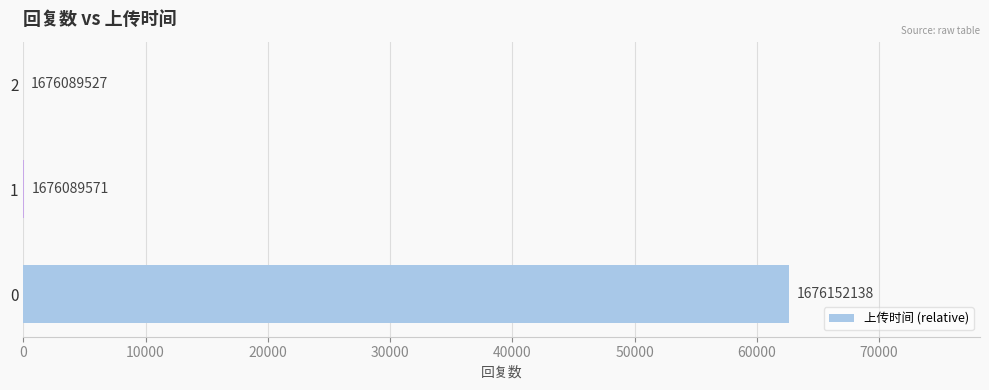

Are the bars grouped side by side (vs. stacked)?

No